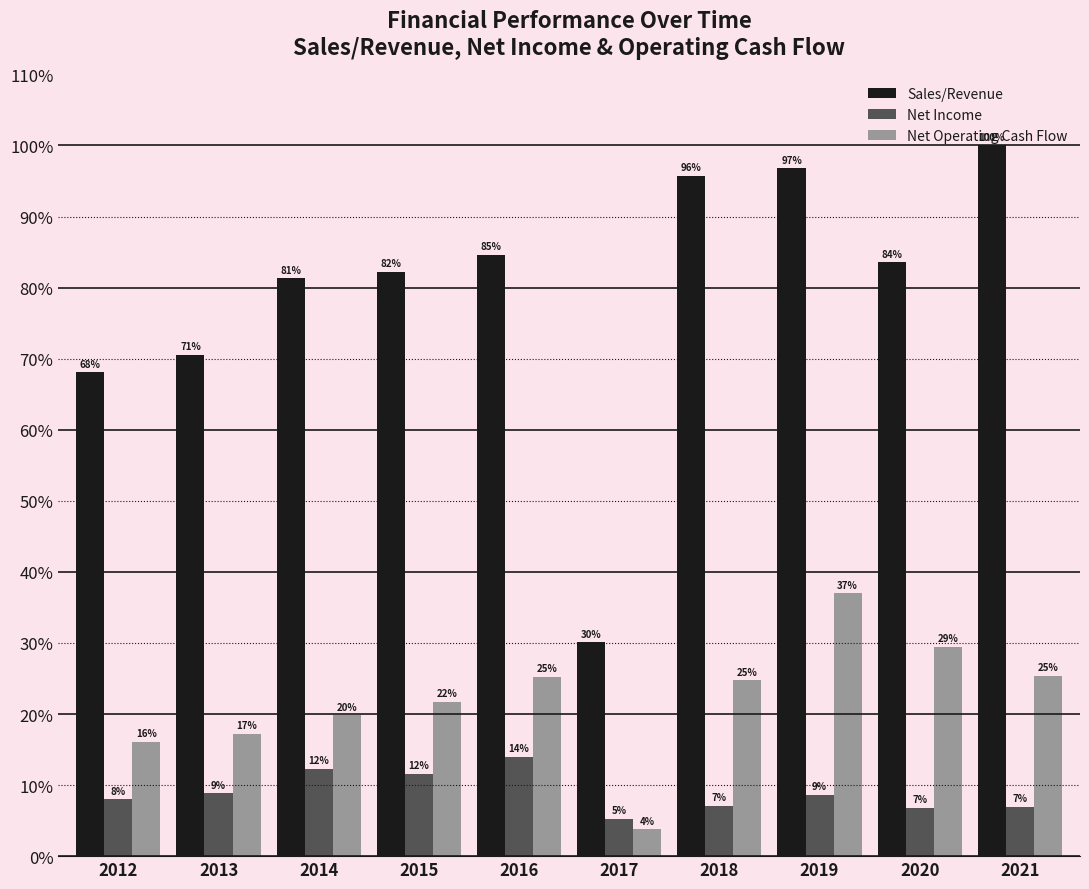

What are all the series names shown in the legend?

Sales/Revenue, Net Income, Net Operating Cash Flow